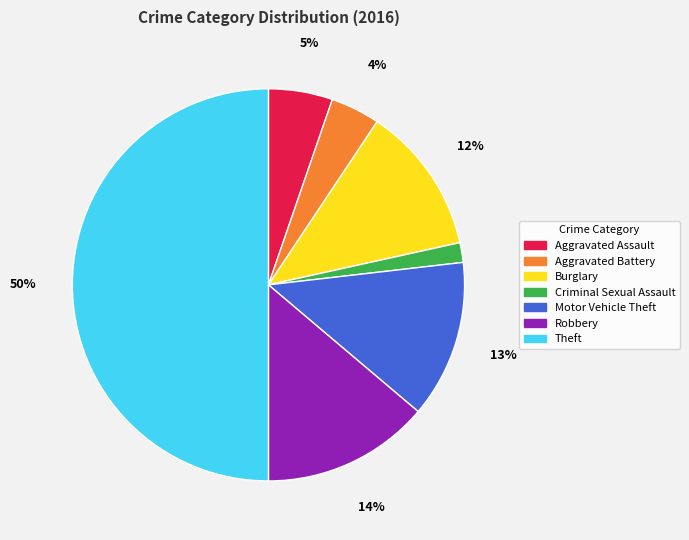

Rank the categories by value from lowest to highest.

Criminal Sexual Assault, Aggravated Battery, Aggravated Assault, Burglary, Motor Vehicle Theft, Robbery, Theft